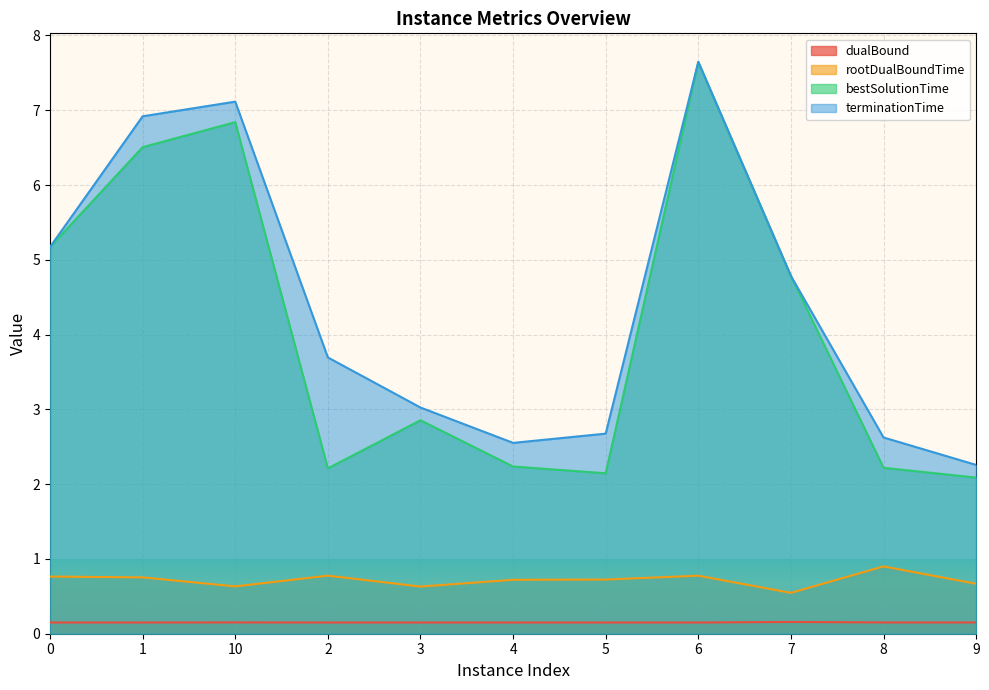

What is the value of the rootDualBoundTime point at the 7th from the left?

0.7